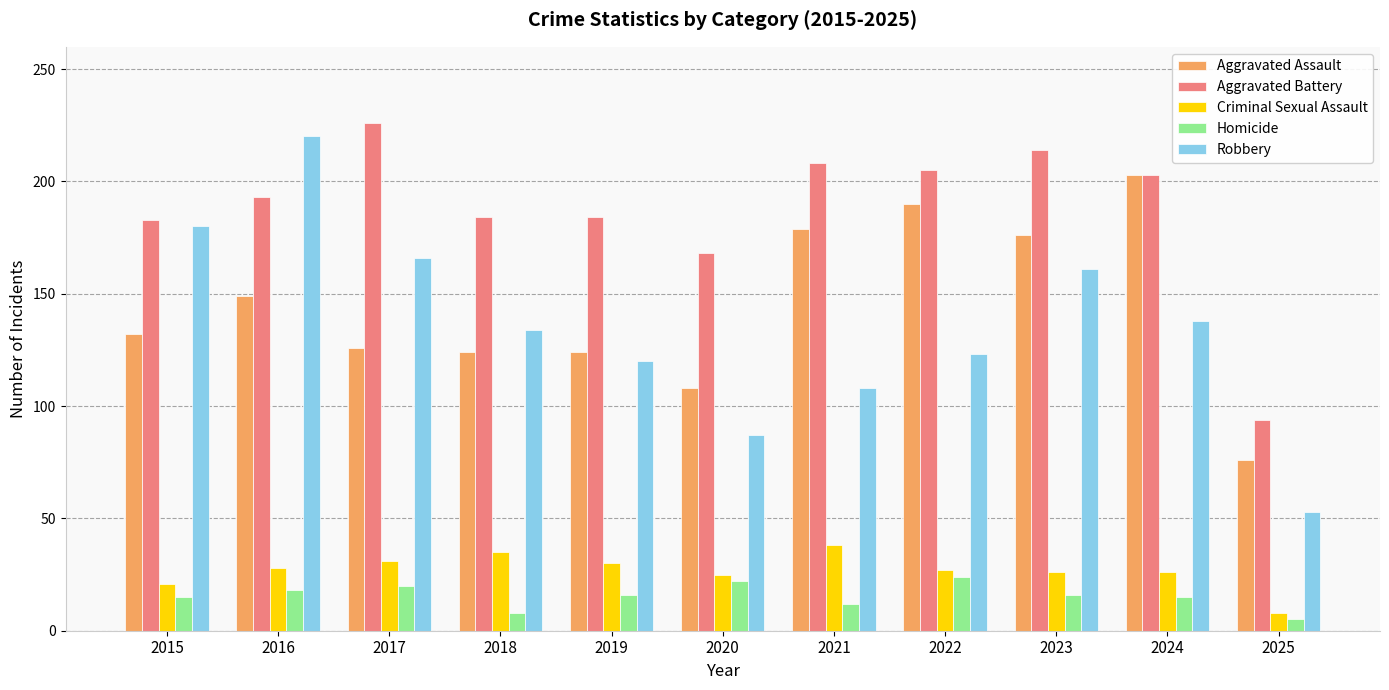

Count the number of data series in this chart.

5